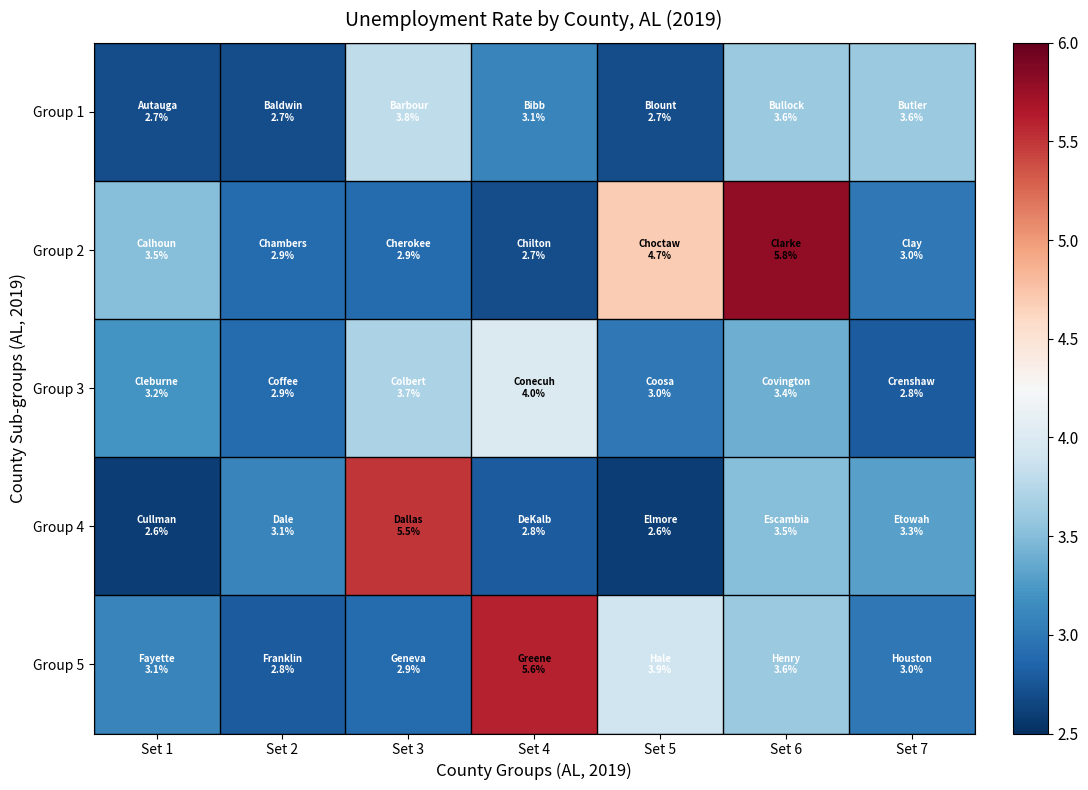

What is the greatest value displayed?

5.8